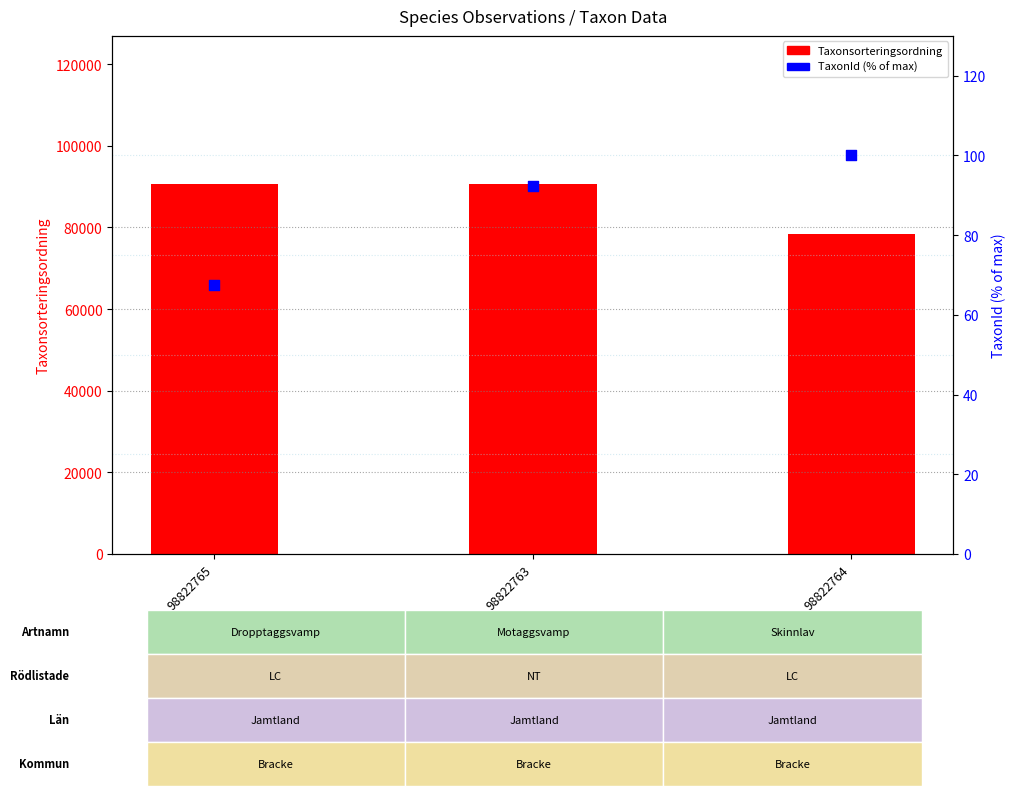

Which series reaches the maximum Y coordinate?

Taxonsorteringsordning